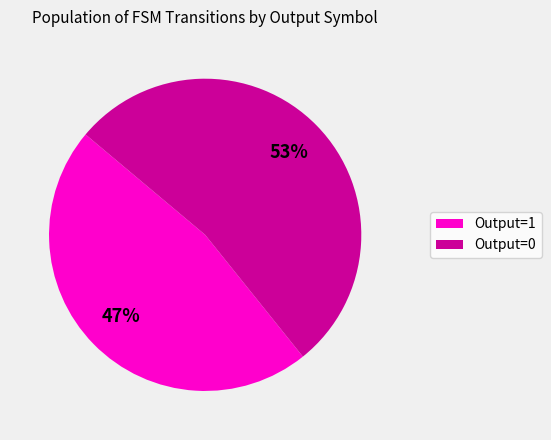

To the nearest percent, what is the difference between the largest and smallest slice percentages?

6%